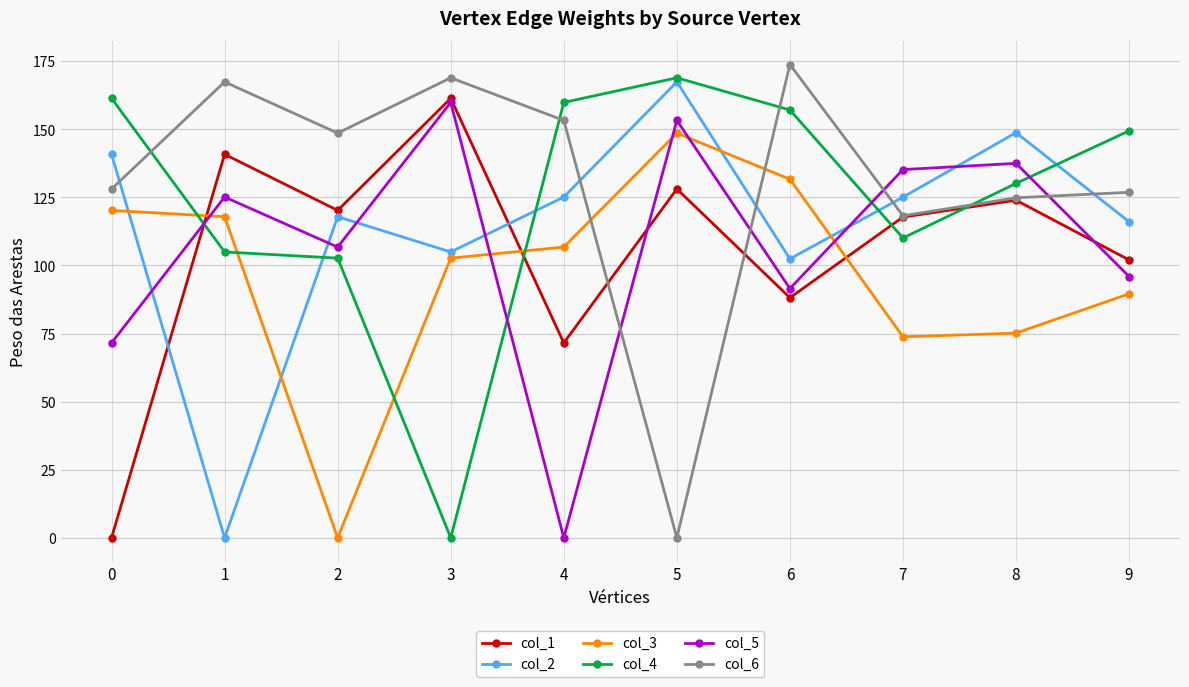

Where do col_5 and col_1 first cross each other?

0 and 1